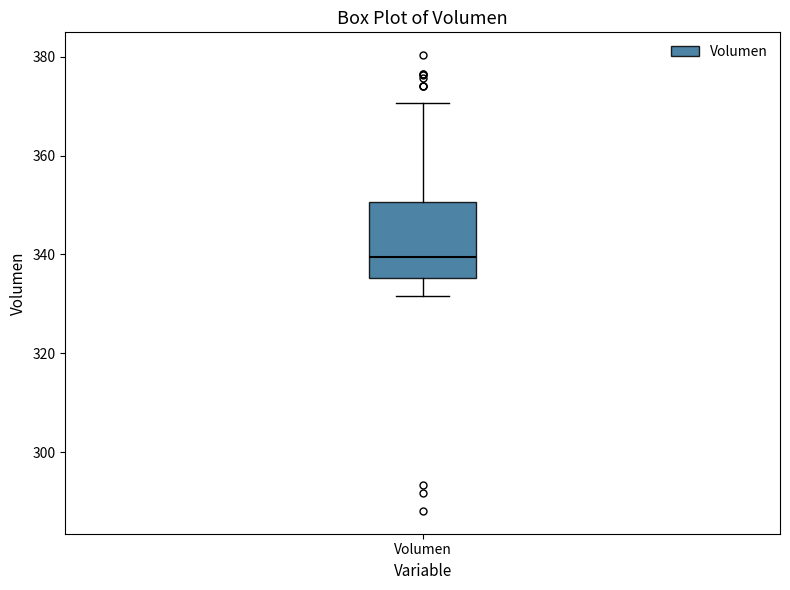

Transcribe this box plot: give where the median line is, the range the box spans, and where the two whiskers end, as read against the y-axis. The values are not printed on the chart, so give them approximately, as read against the axis.

median 340, box 336 to 350, whiskers 332 to 370